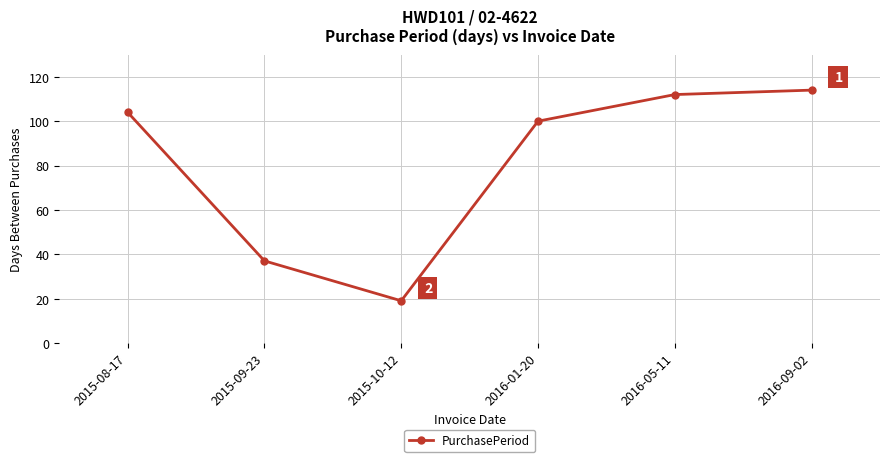

Reading left to right, list all the values displayed in this chart.

104	37	19	100	112	114